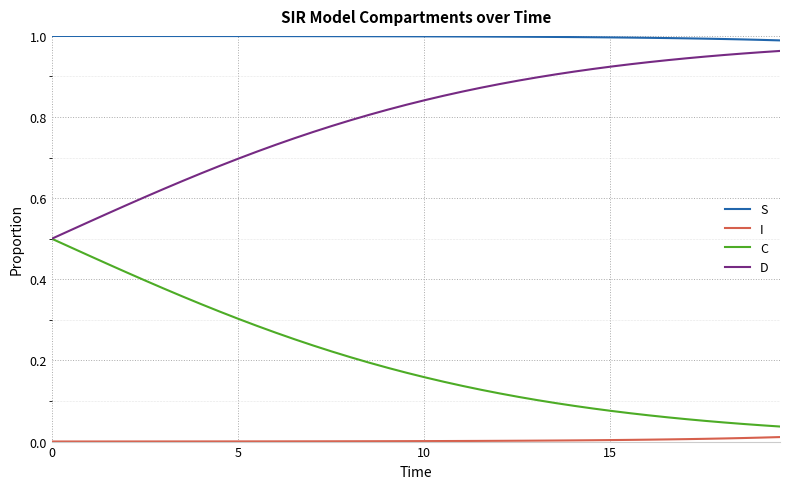

Rank the series by their average value, from highest to lowest.

S, D, C, I